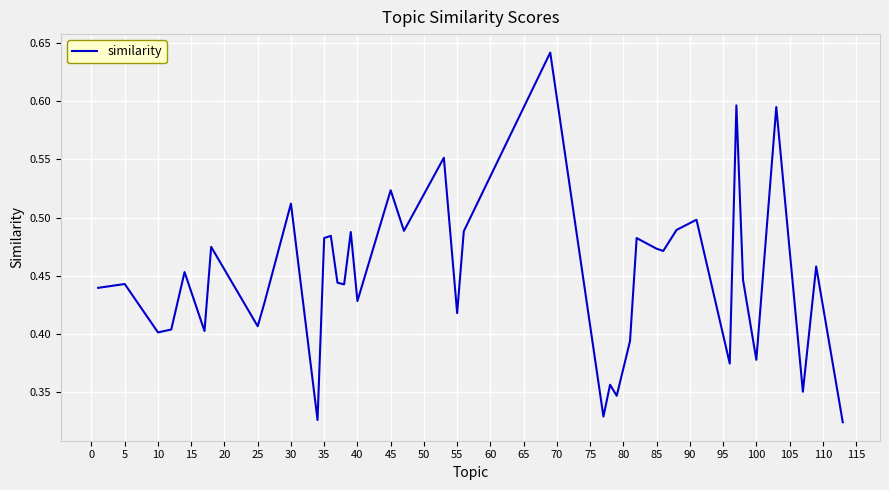

Is it true that the value at 30 is 0.2?

False